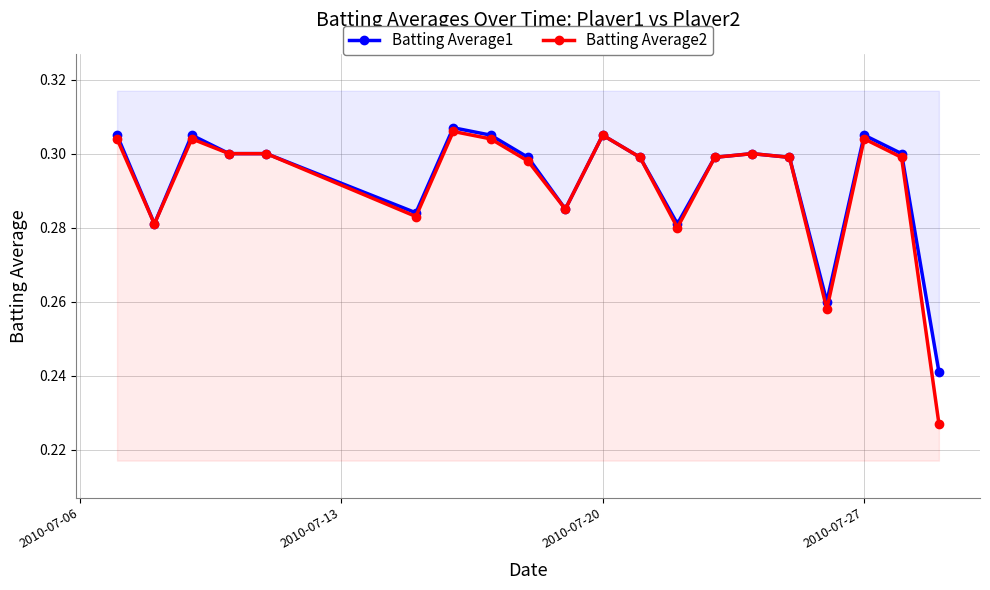

Reading left to right, list all the values displayed in this chart.

Batting Average1: 0.3	0.3	0.3	0.3	0.3	0.3	0.3	0.3	0.3	0.3	0.3	0.3	0.3	0.3	0.3	0.3	0.3	0.3	0.3	0.2
Batting Average2: 0.3	0.3	0.3	0.3	0.3	0.3	0.3	0.3	0.3	0.3	0.3	0.3	0.3	0.3	0.3	0.3	0.3	0.3	0.3	0.2